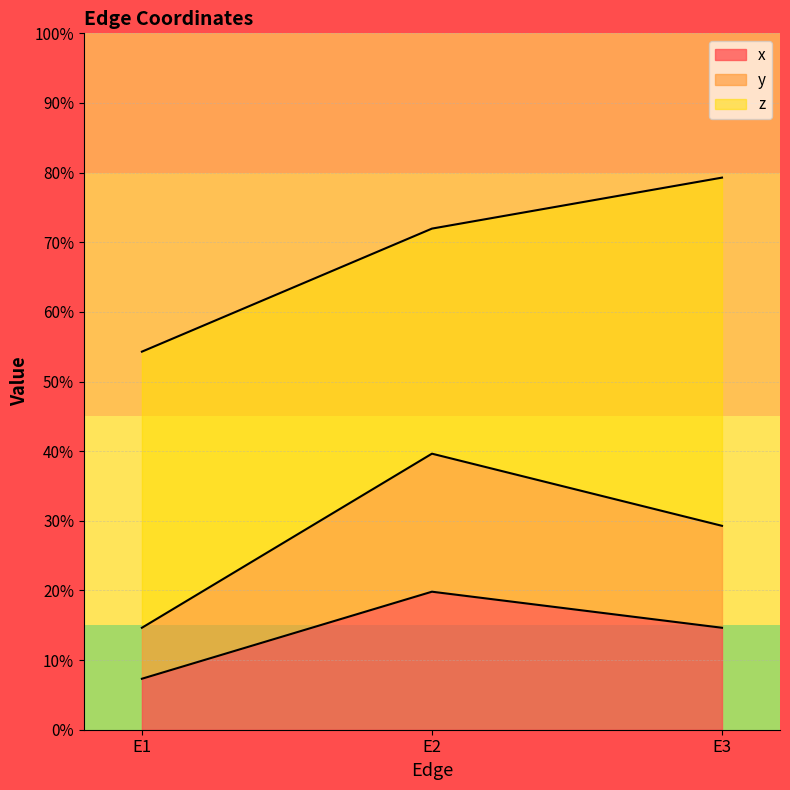

How many x values are between 0 and 1?

3